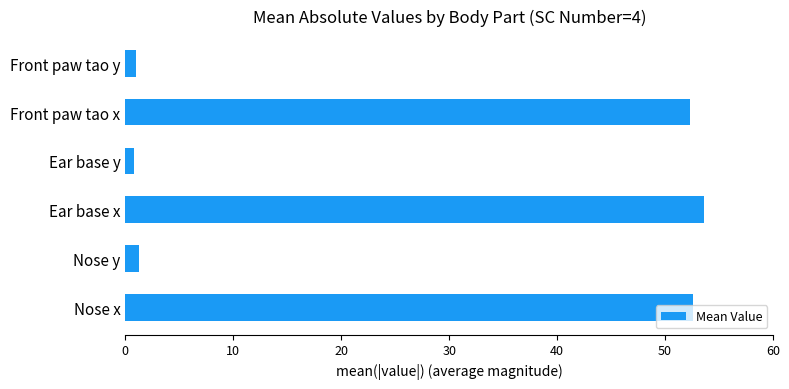

The value at Front paw tao x is 52.3. True or false?

True